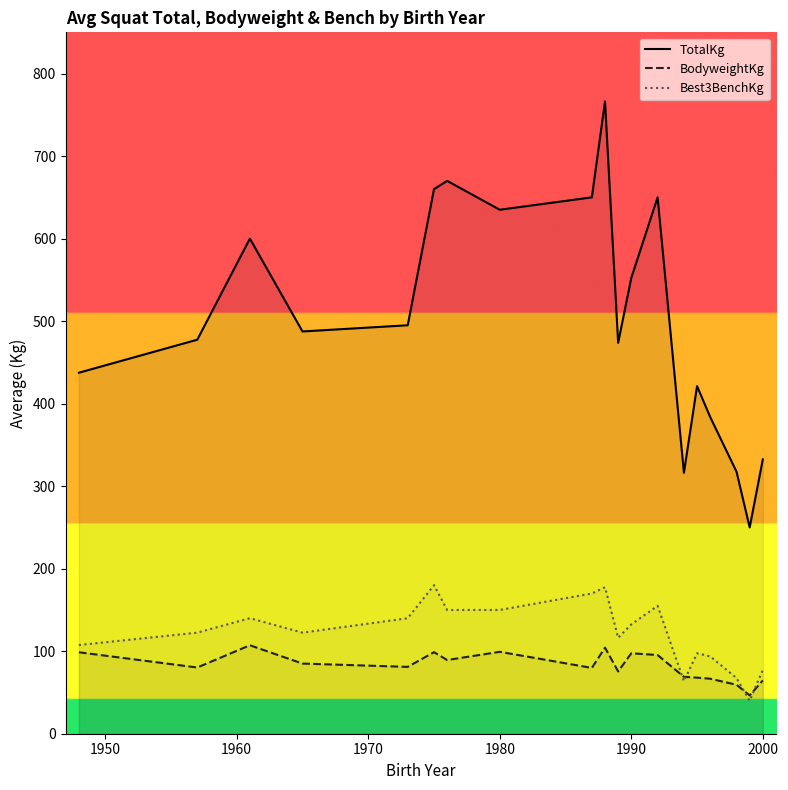

Reading right to left, extract all data points from this chart.

TotalKg: 332.5	250.0	317.5	383.8	421.2	316.2	650.0	552.5	473.8	766.2	650.0	635.0	670.0	660.0	495.0	487.5	600.0	477.5	437.5
BodyweightKg: 64.7	46.4	59.3	66.7	67.9	69.0	95.3	97.5	75.5	104.3	79.8	99.2	89.3	98.8	81.0	85.0	107.2	80.2	98.7
Best3BenchKg: 77.5	40.0	67.5	93.8	97.5	63.8	155.0	132.5	116.2	177.5	170.0	150.0	150.0	180.0	140.0	122.5	140.0	122.5	107.5